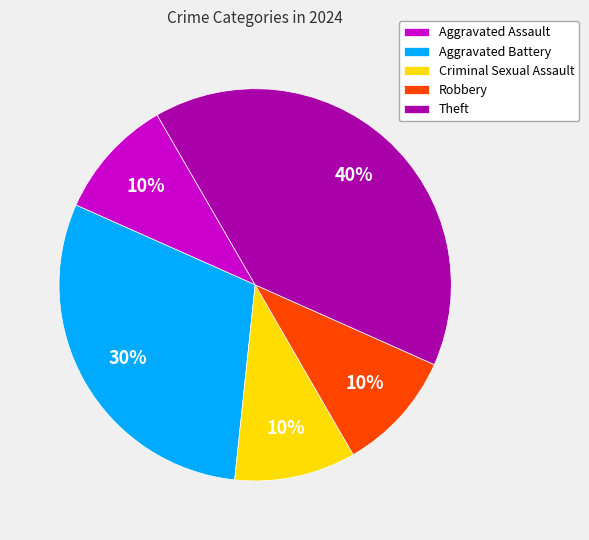

Which has a higher value, Aggravated Battery or Criminal Sexual Assault?

Aggravated Battery